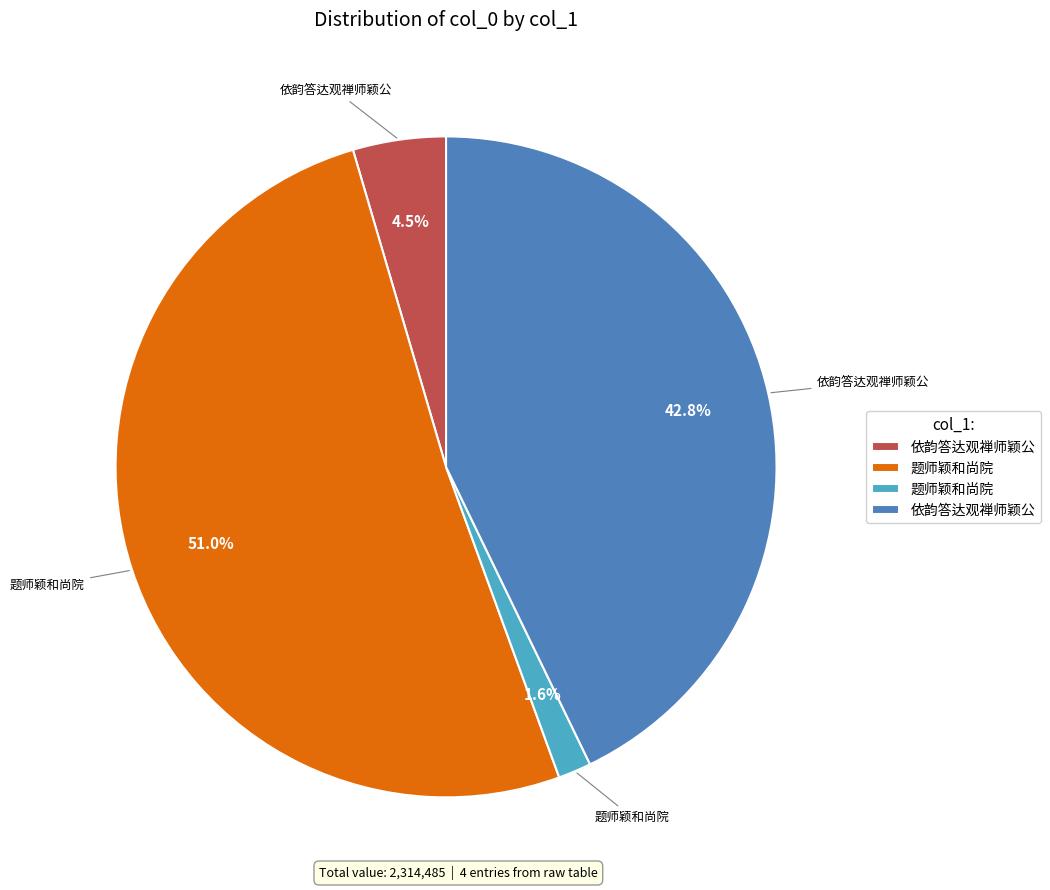

Is there a majority slice in this chart?

Yes